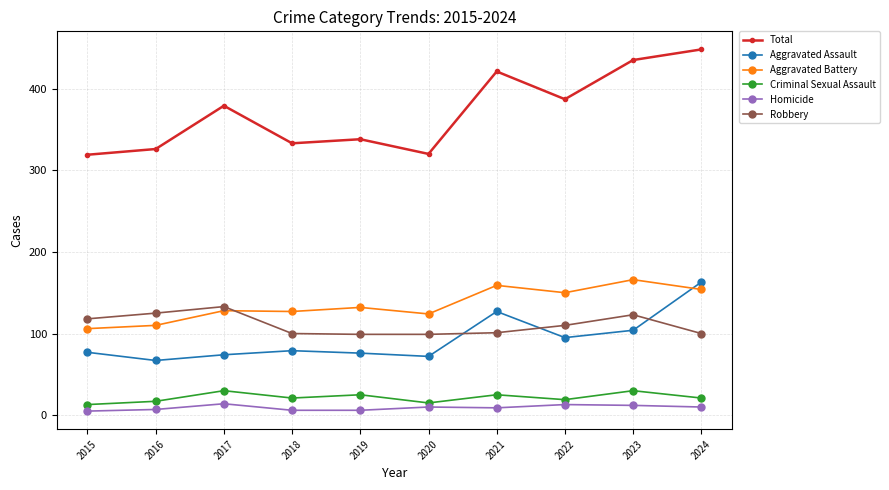

What is the average value of the Robbery series?

111